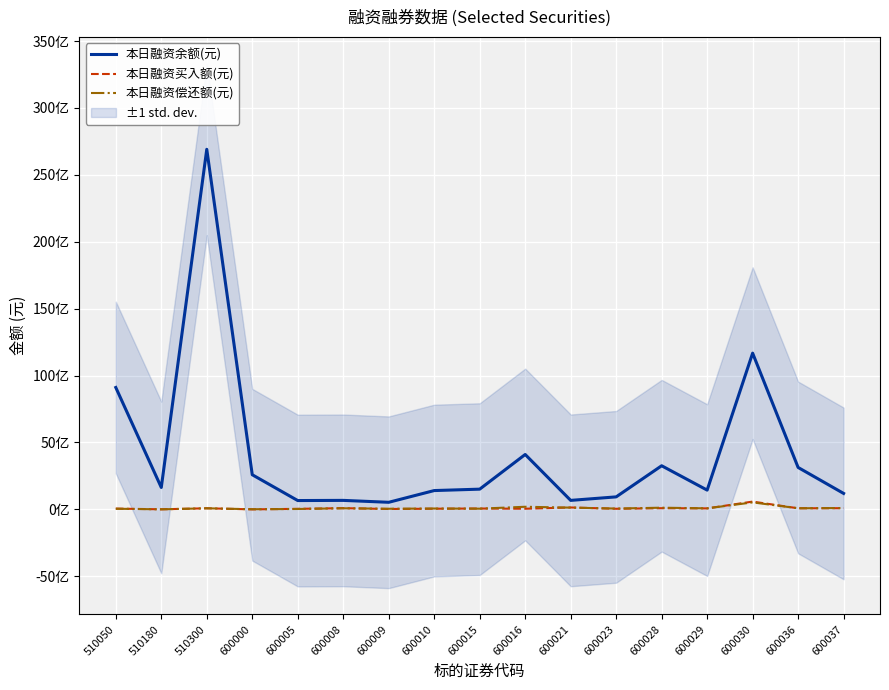

What is the value of the 本日融资买入额(元) point at the 6th from the left?

90214794